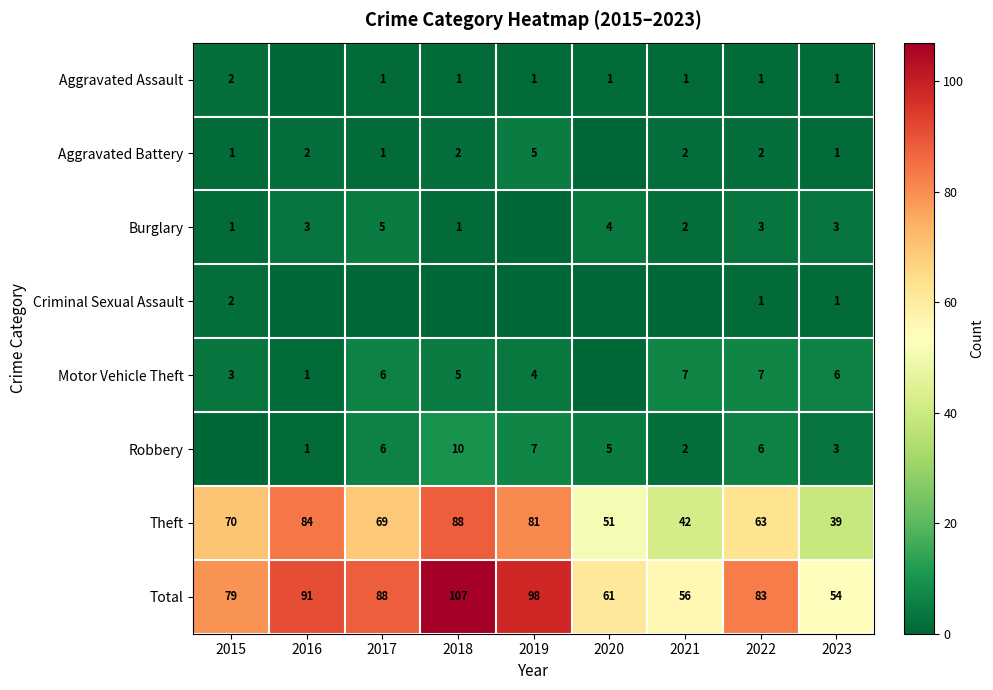

Where is Total nearest to the value 80?

2015